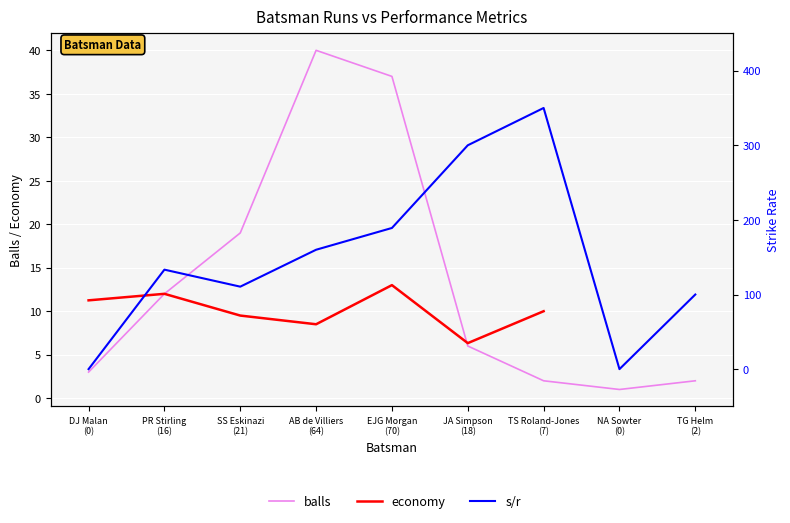

Which label corresponds to the largest value in the chart?

TS Roland-Jones
(7)